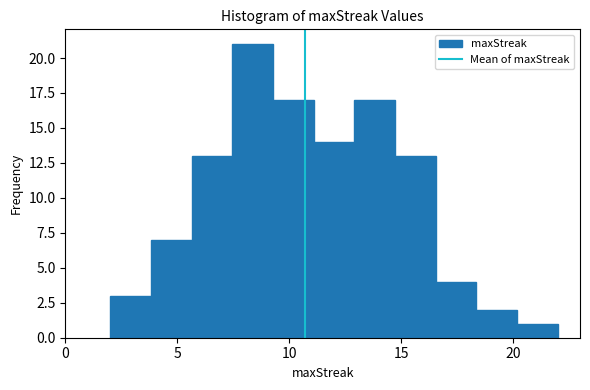

Around what value on the x-axis is the tallest bar? Give the approximate position of its centre, as read against the axis.

8.5